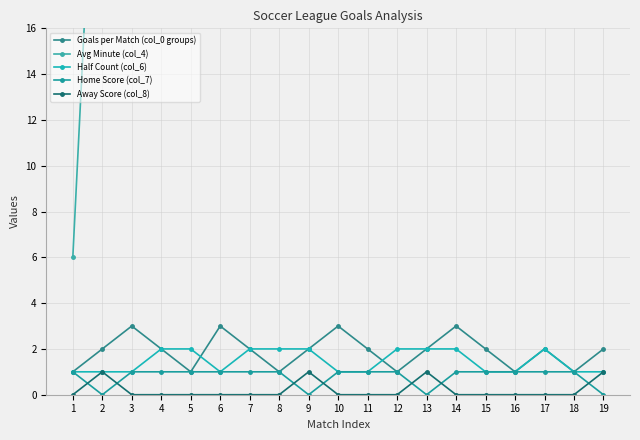

What are all the series names shown in the legend?

Goals per Match (col_0 groups), Avg Minute (col_4), Half Count (col_6), Home Score (col_7), Away Score (col_8)